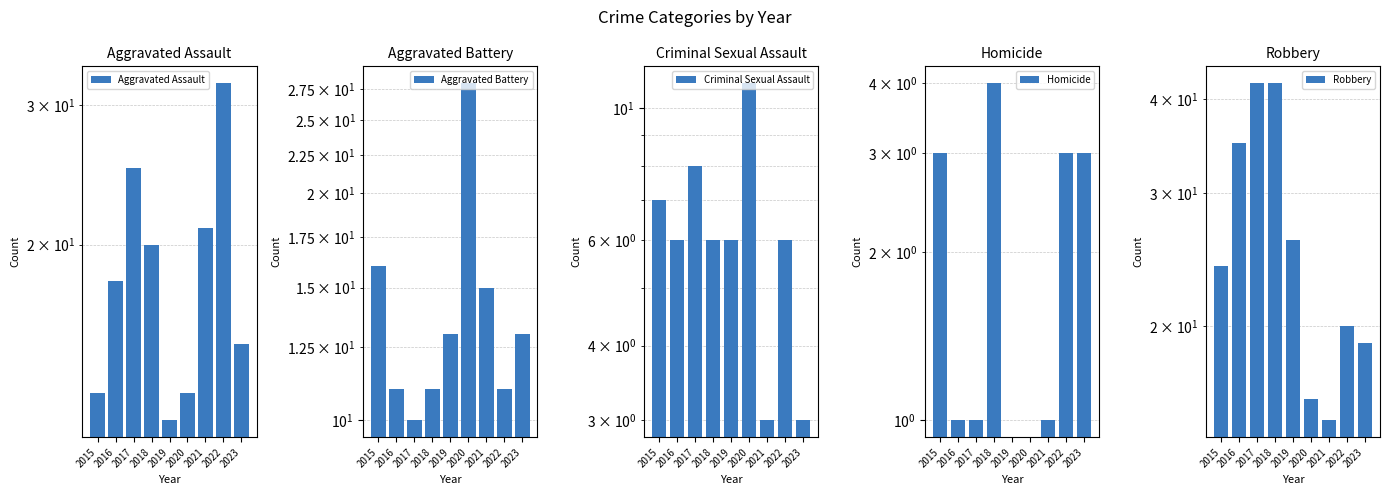

True or false: Aggravated Assault has a value of 13 at 2015.

True